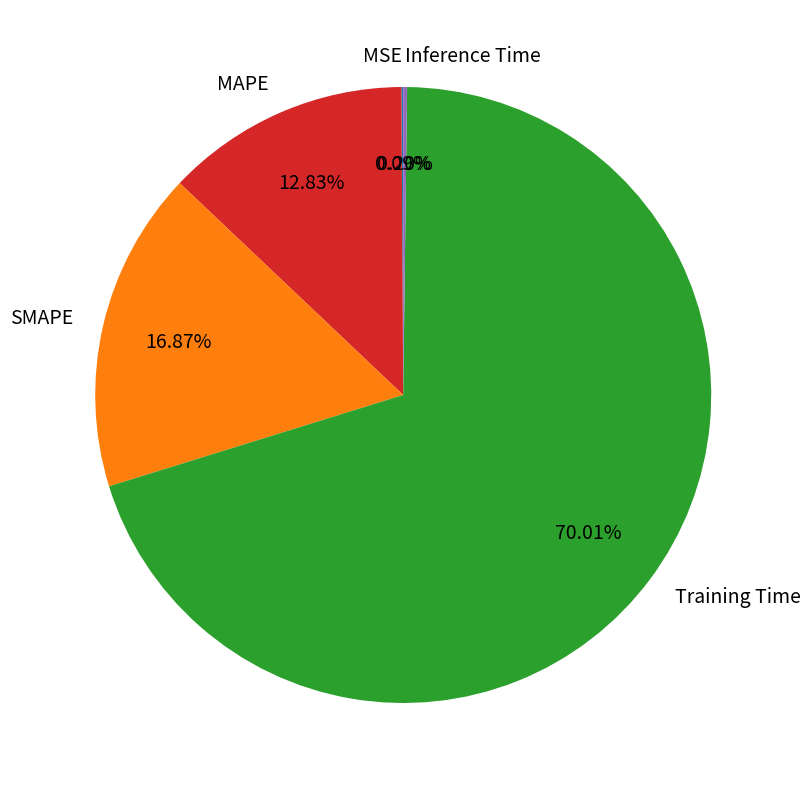

What is the largest slice in the pie chart?

Training Time